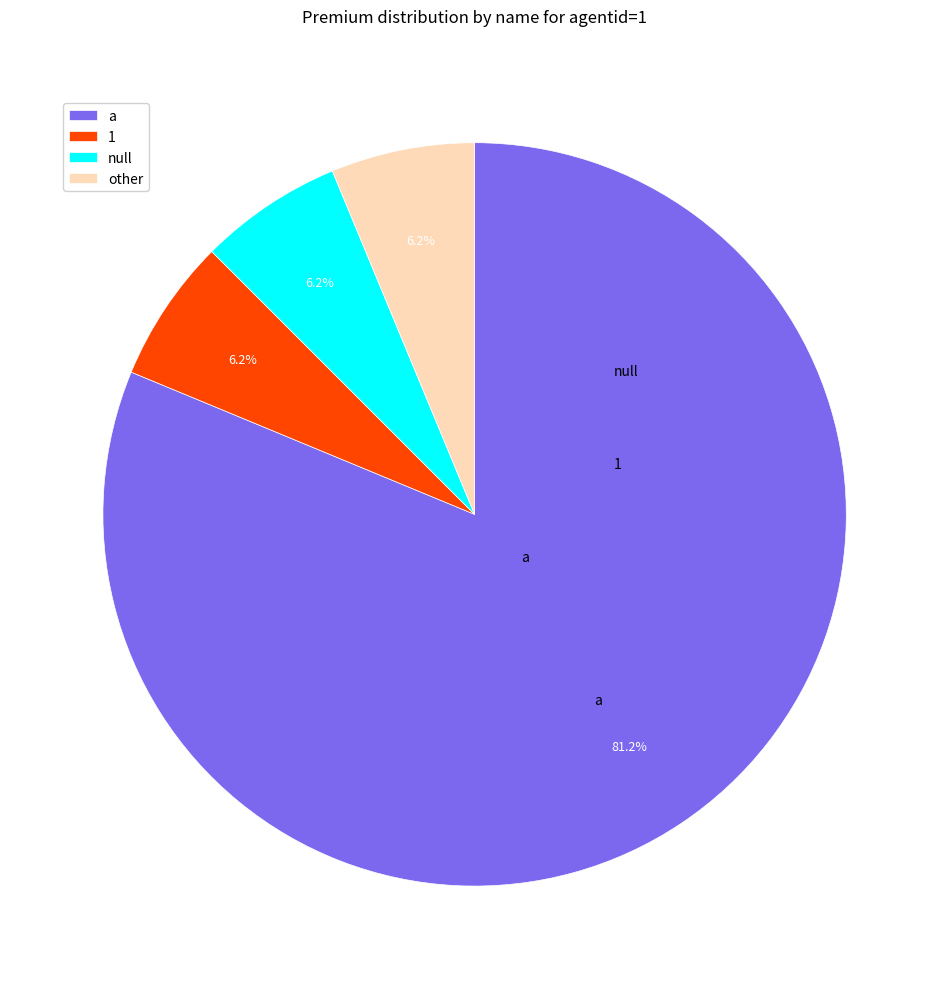

To the nearest percent, what is the average slice percentage?

25%